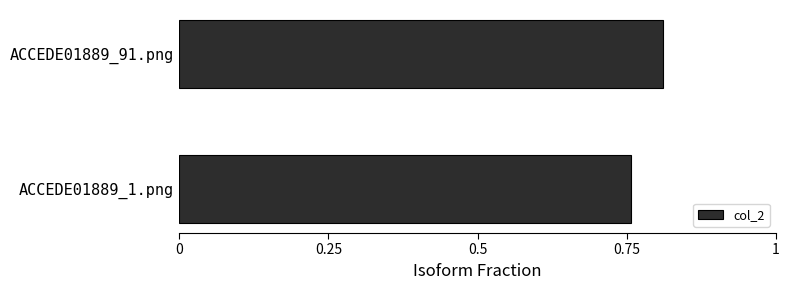

How many bars are there in total?

2